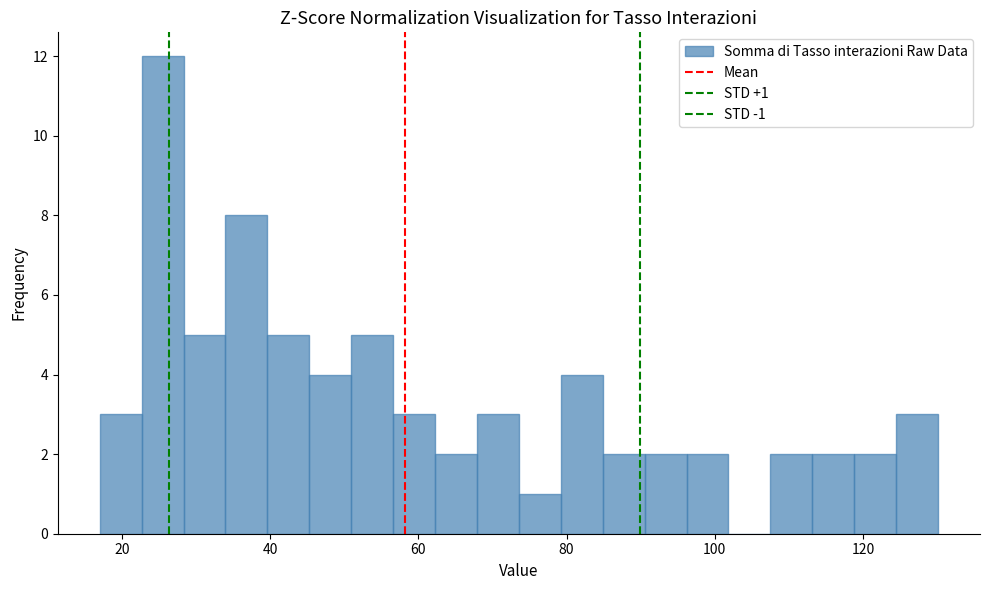

Read against the x-axis, roughly where is the centre of the tallest bar?

26